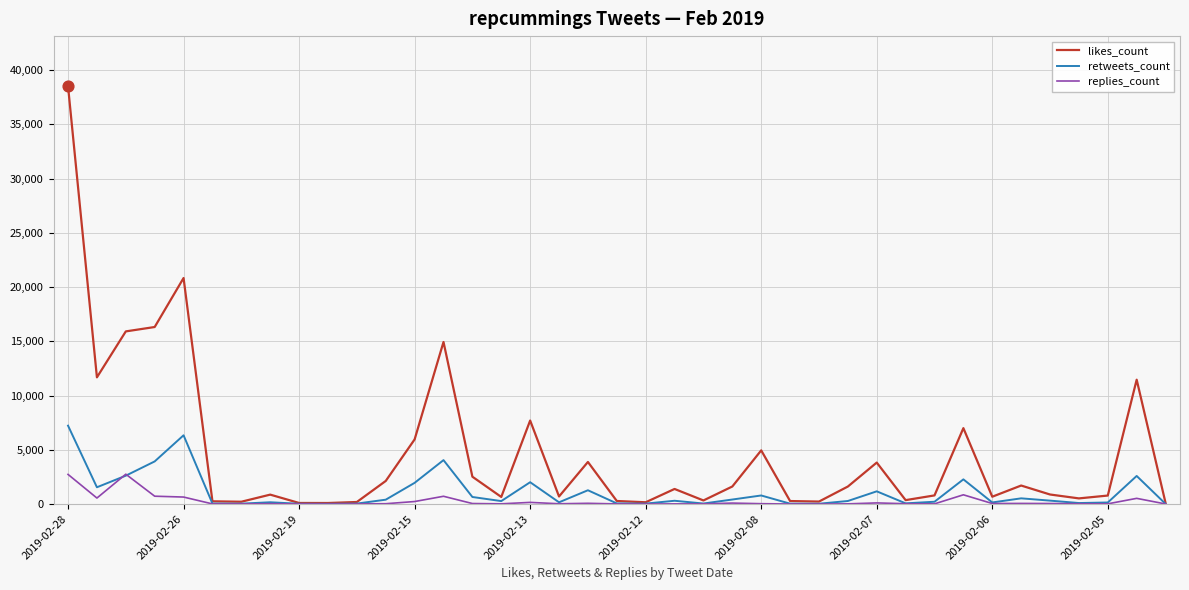

Which series has the largest range (max minus min)?

likes_count